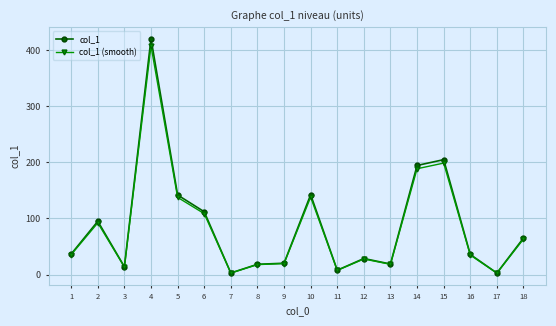

What is the spread (max minus min) of values at 13?

0.6